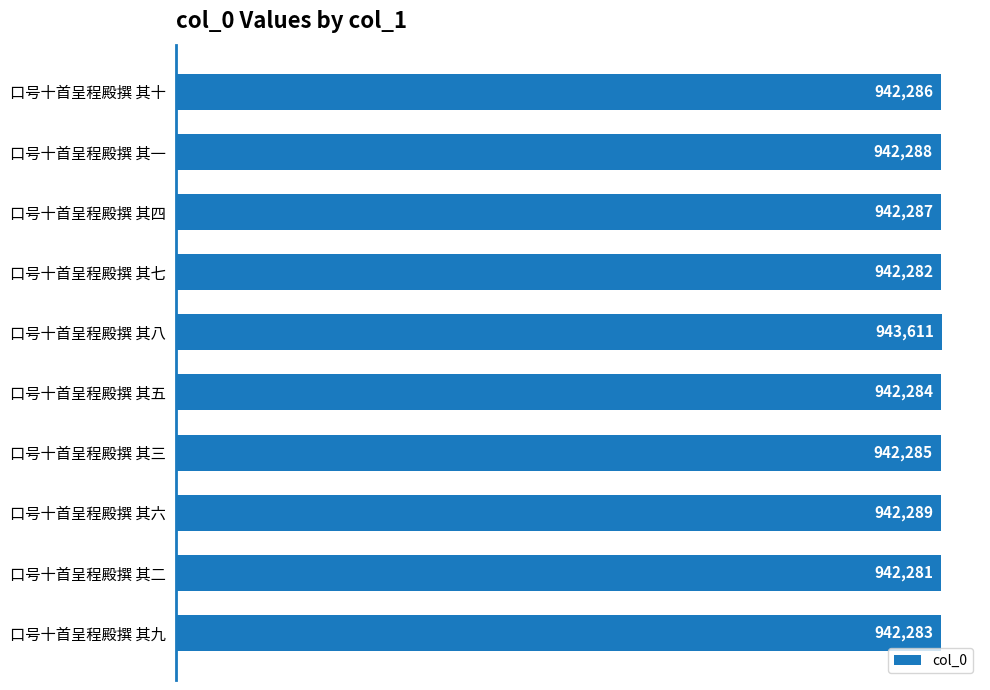

True or false: the data shows 243898 at 口号十首呈程殿撰 其十.

False